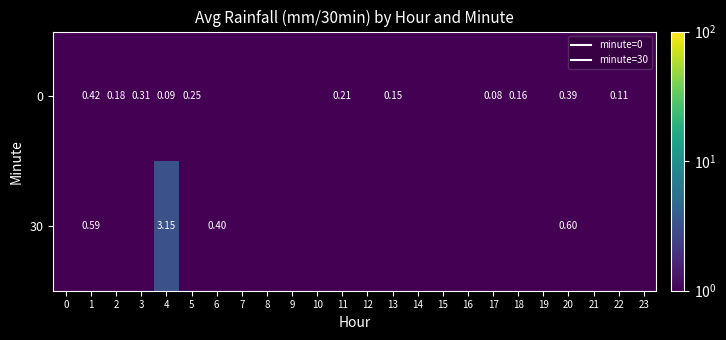

Rank the series by their maximum value, from highest to lowest.

30, 0